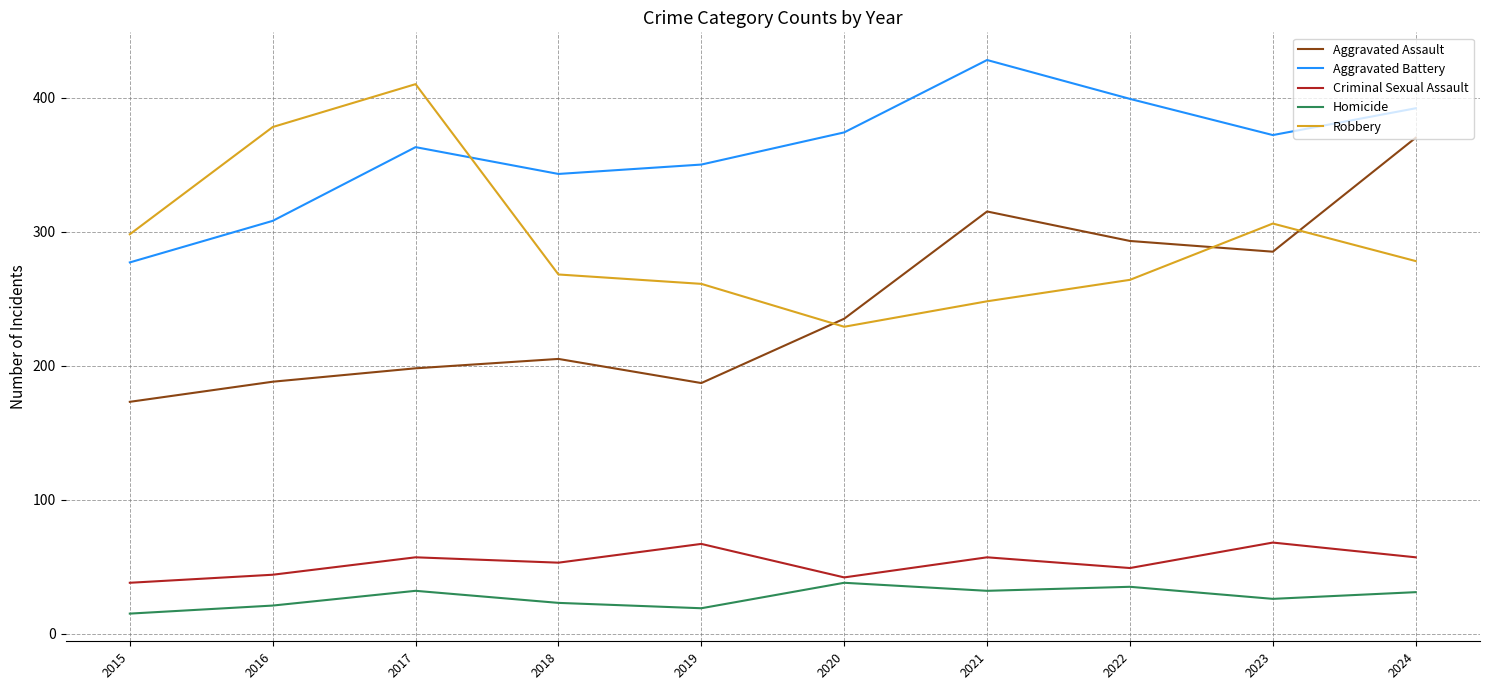

What is the average value of the Aggravated Assault series?

245